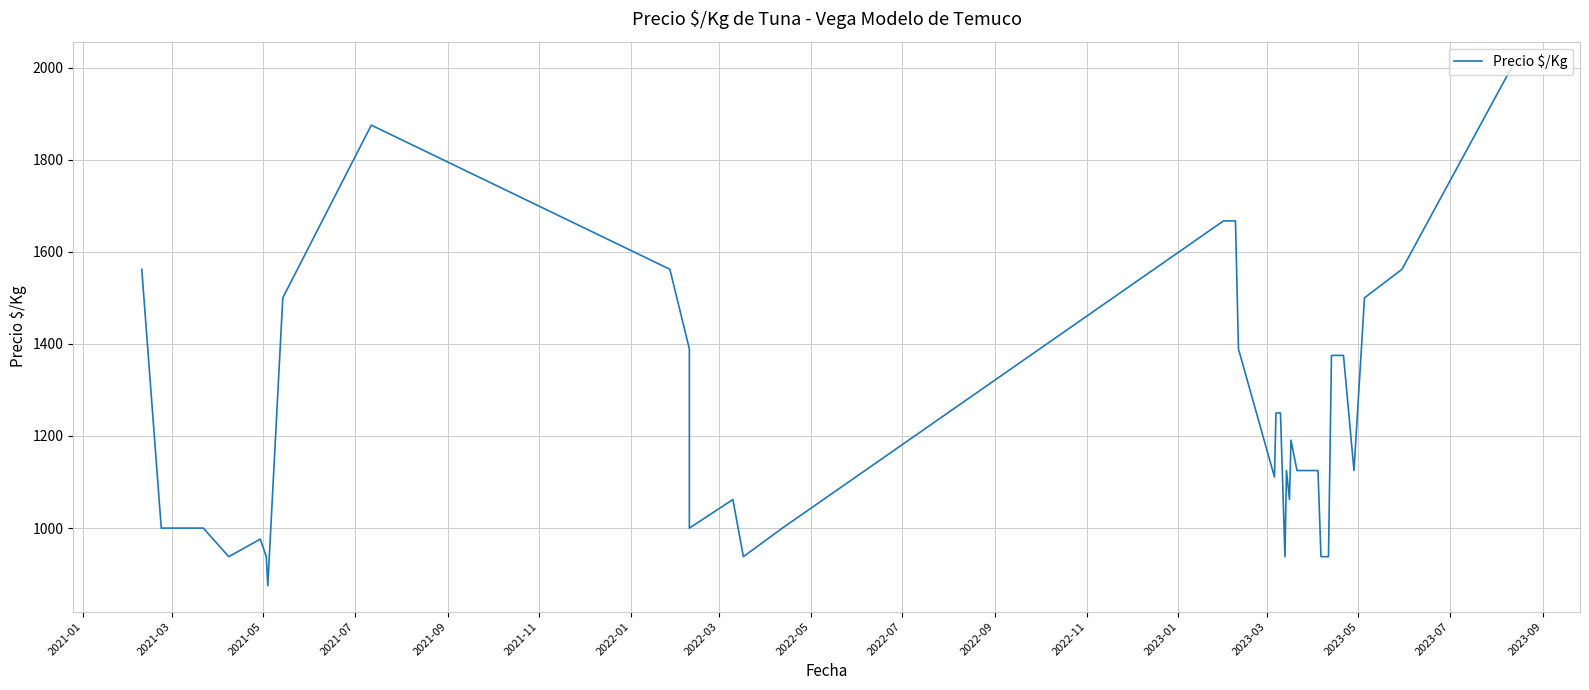

The value at 33 is 2278. True or false?

False